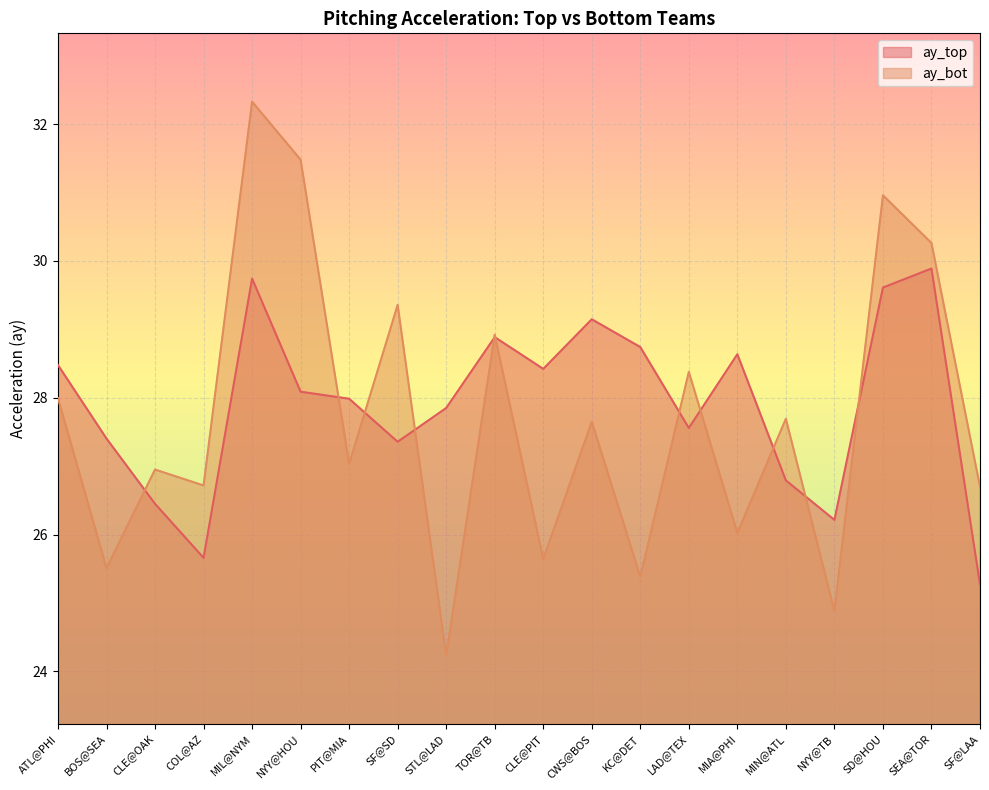

Where does the ay_top series first go above 28?

ATL@PHI